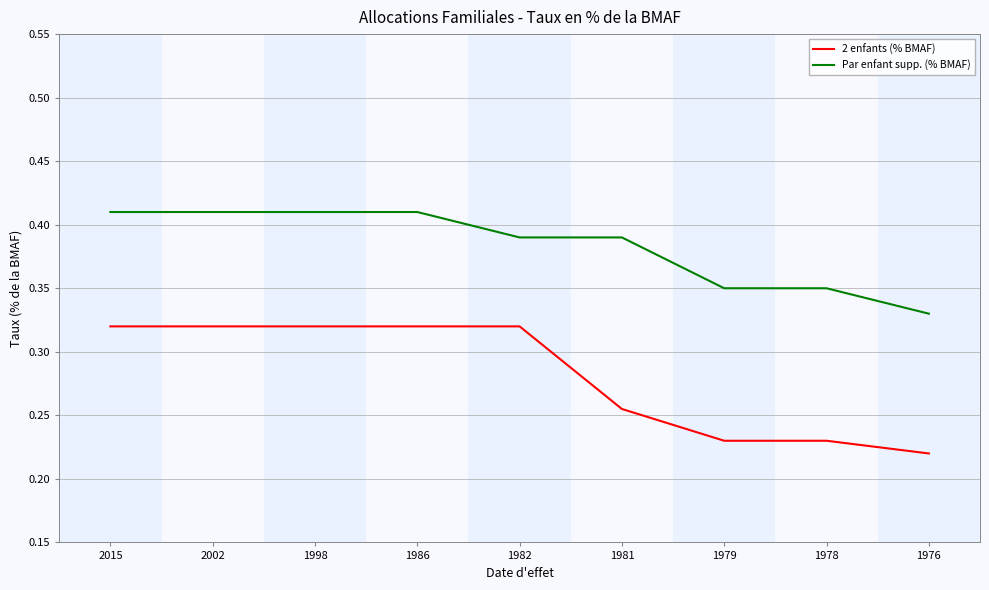

True or false: Par enfant supp. (% BMAF) has a value of 0.2 at 1978.

False